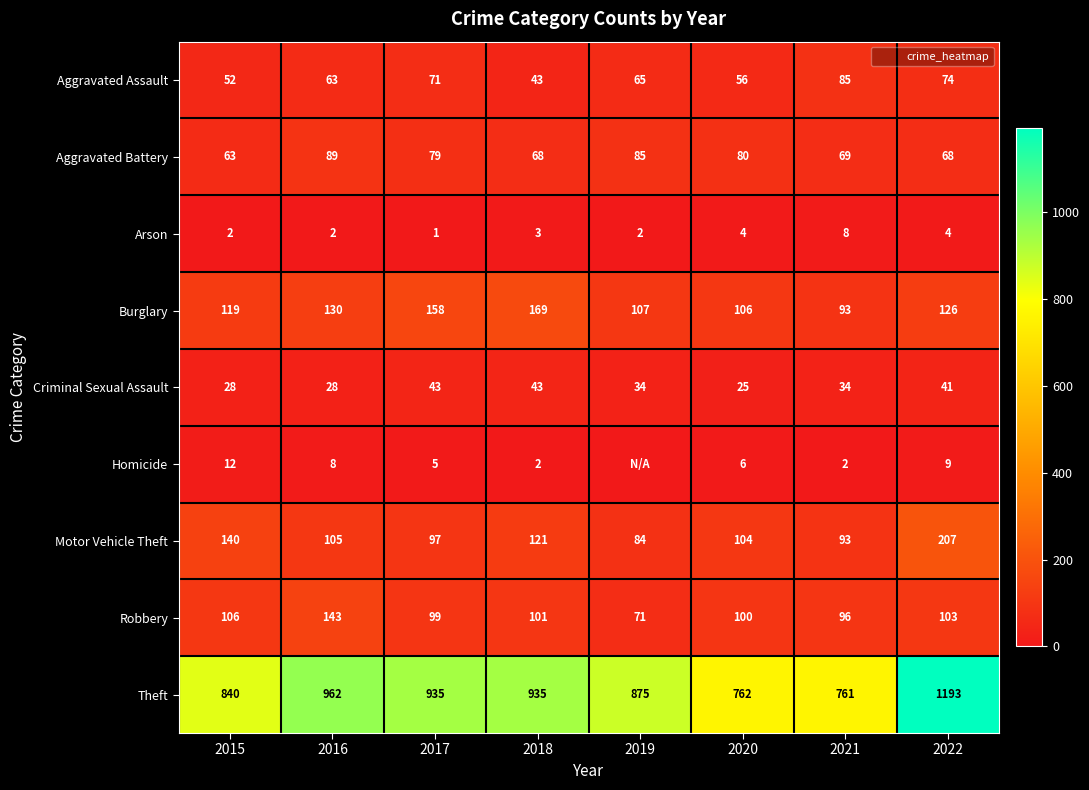

What is the sum of the Motor Vehicle Theft values at 2017 and 2015?

237